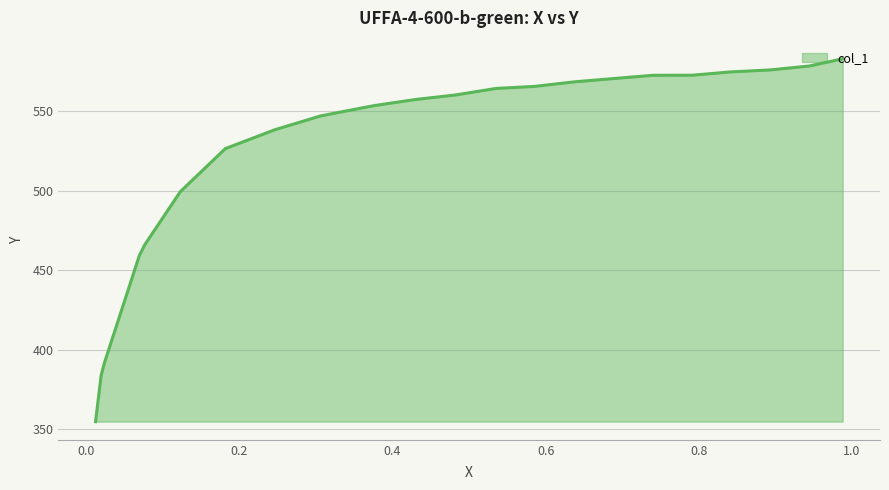

What is the greatest value displayed?

582.8